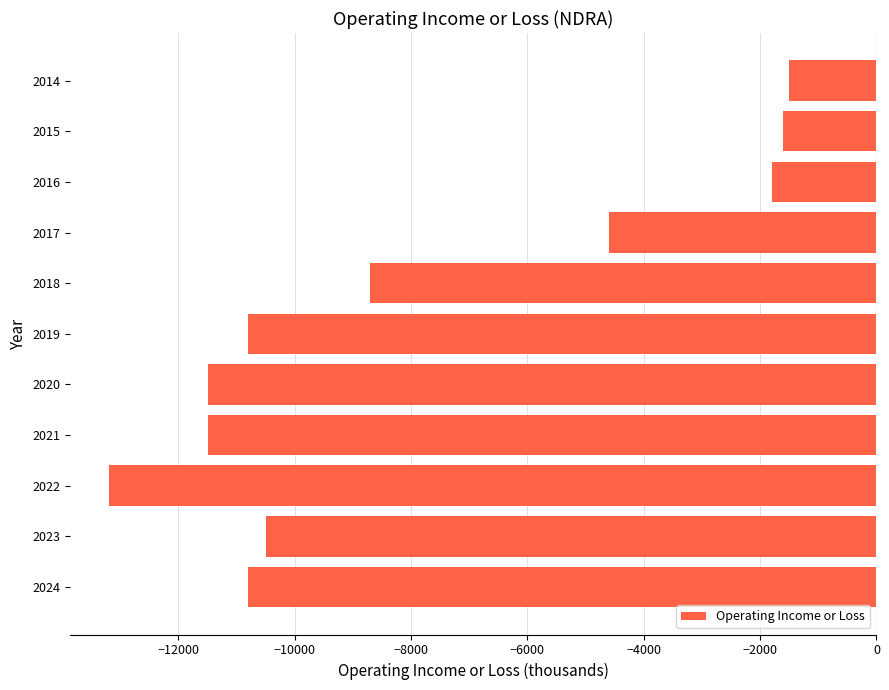

What is the minimum value shown in the chart?

-13200